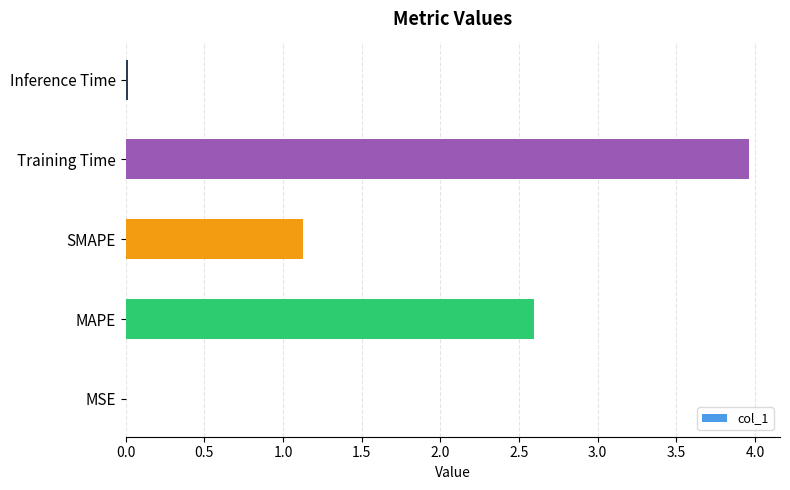

At which label is the value closest to 1?

SMAPE